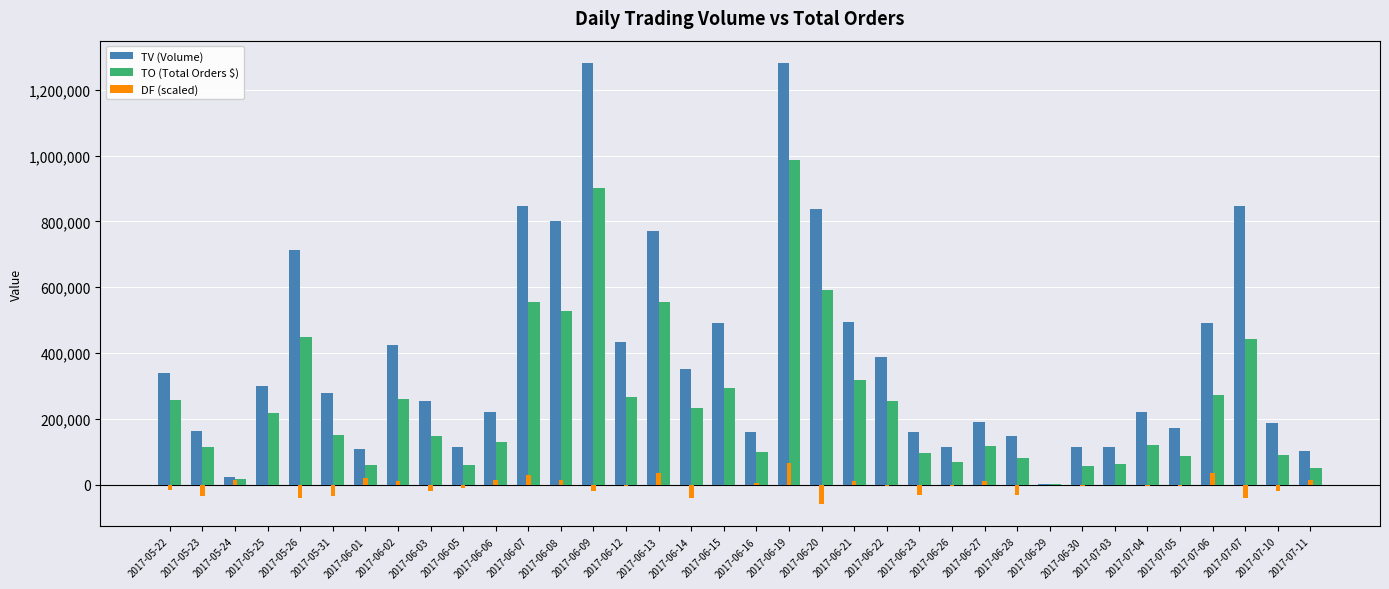

Which series has the largest total across all categories?

TV (Volume)